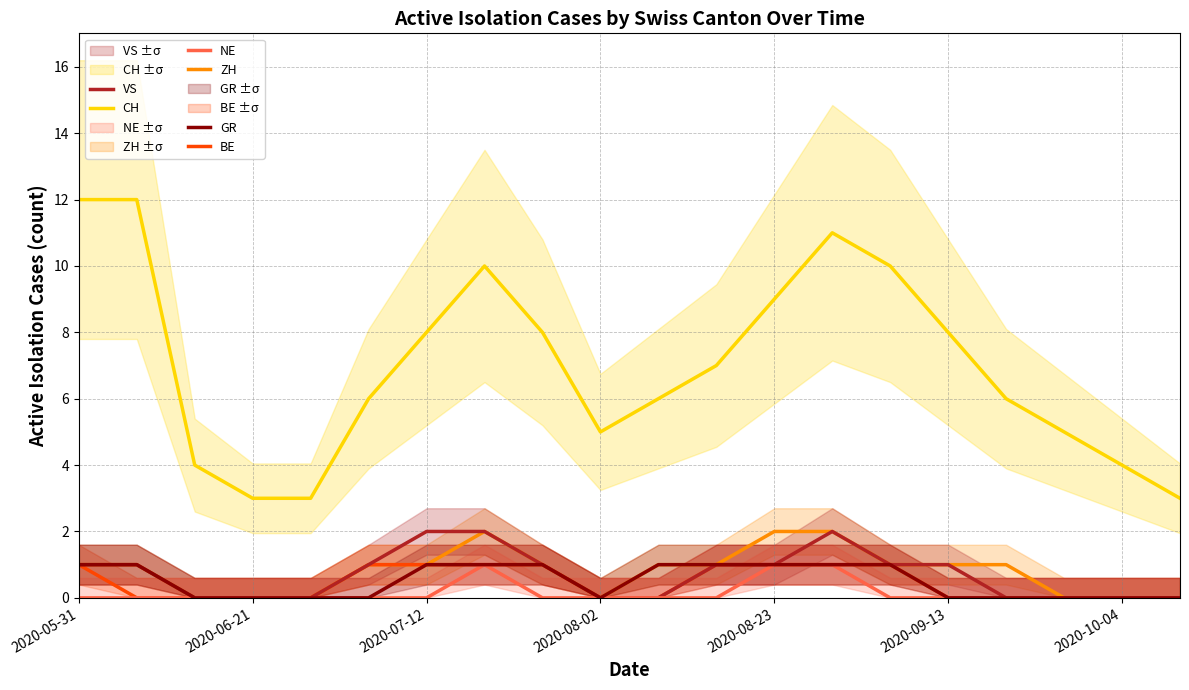

True or false: BE and CH cross at least once.

False